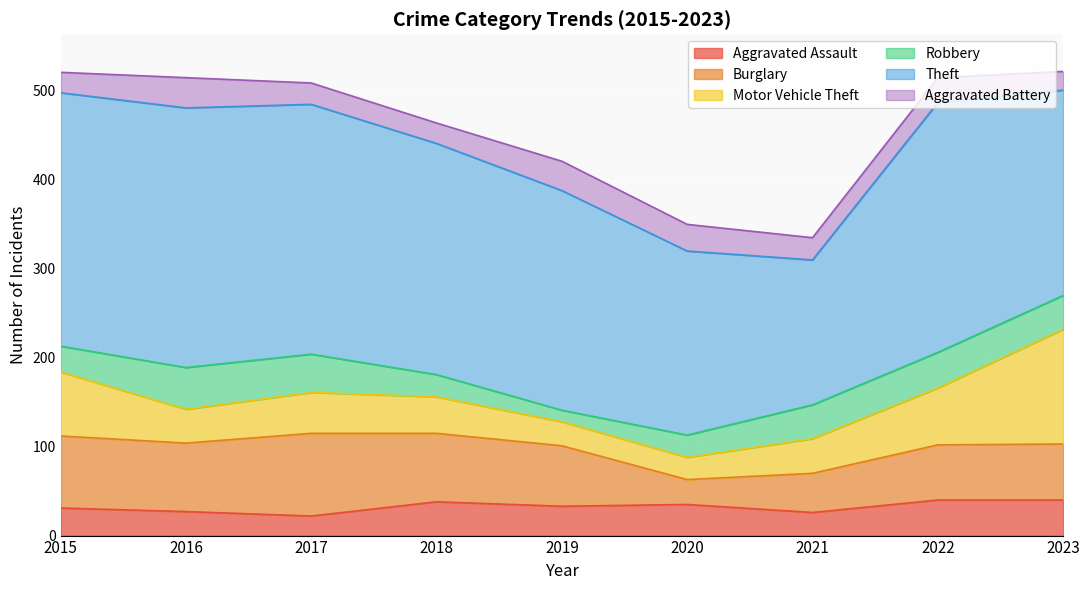

Which series has the largest range (max minus min)?

Theft